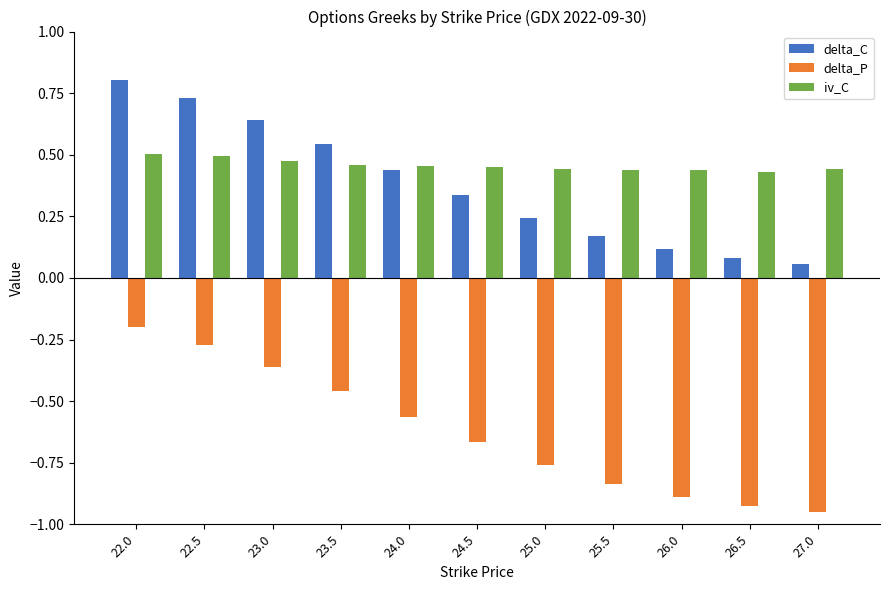

What position from the left is 24.5?

6